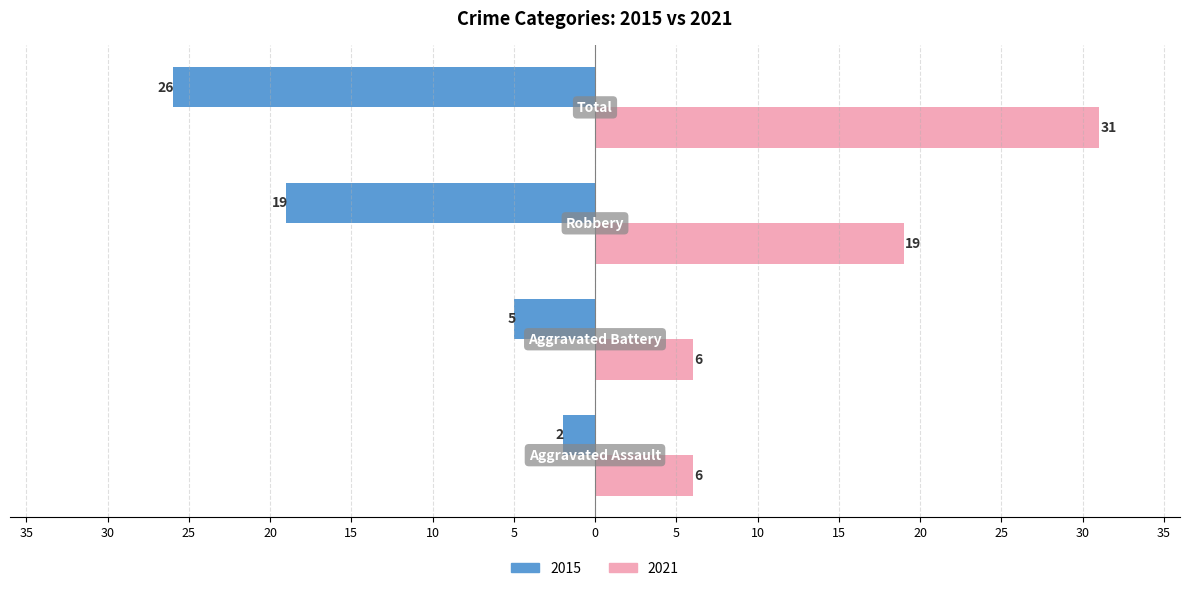

How many 2015 values are between -19 and -2?

3